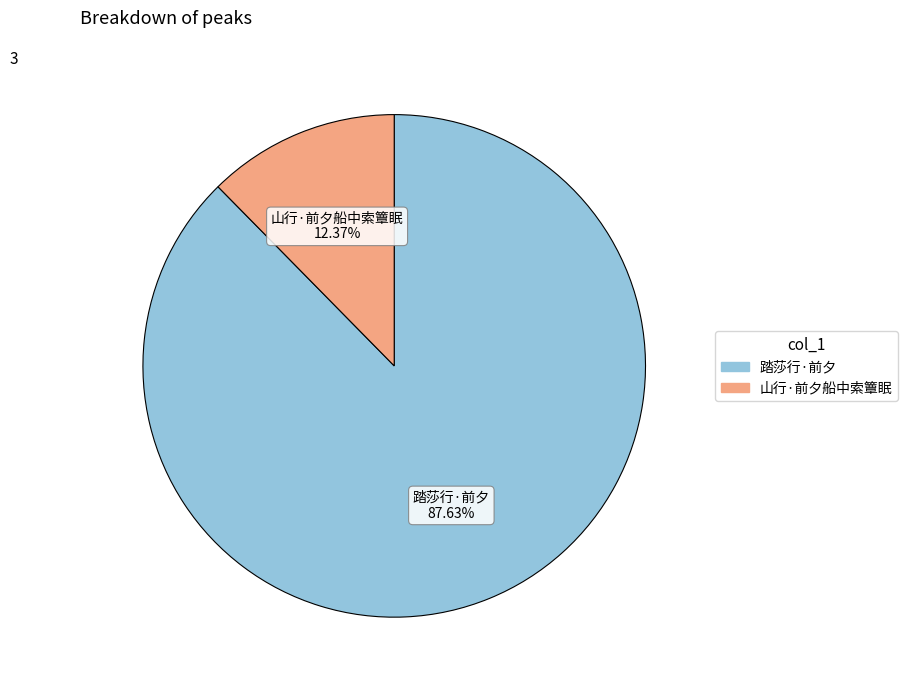

Is there any slice that represents more than half of the pie?

Yes